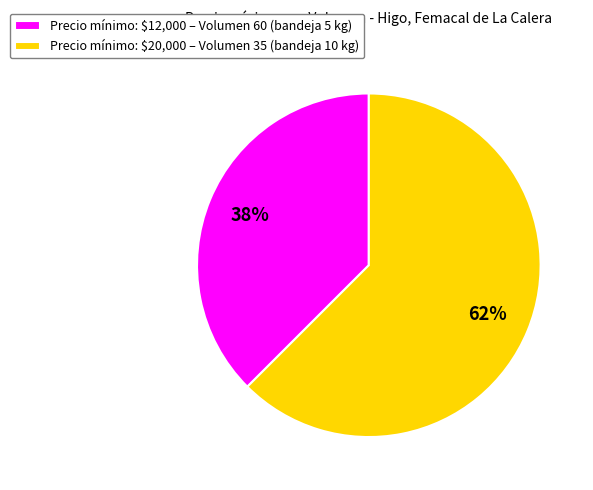

How many slices are in this pie chart?

2